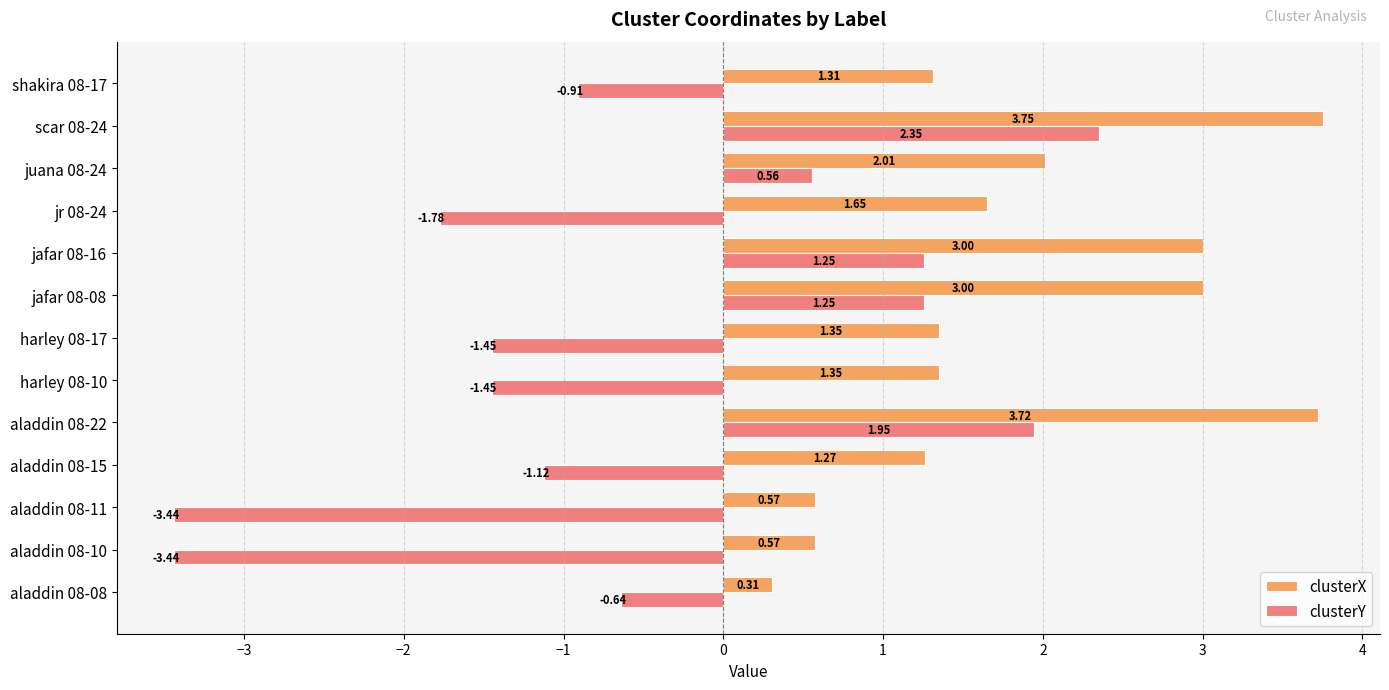

Is the value of clusterX at harley 08-17 greater than the value of clusterY at shakira 08-17?

Yes